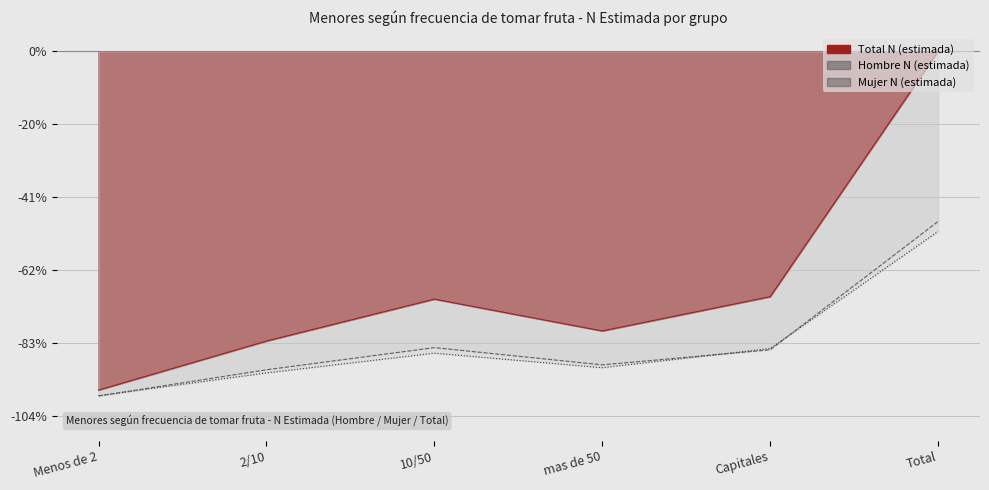

How many interior local valleys does the Hombre N (estimada) series have?

1